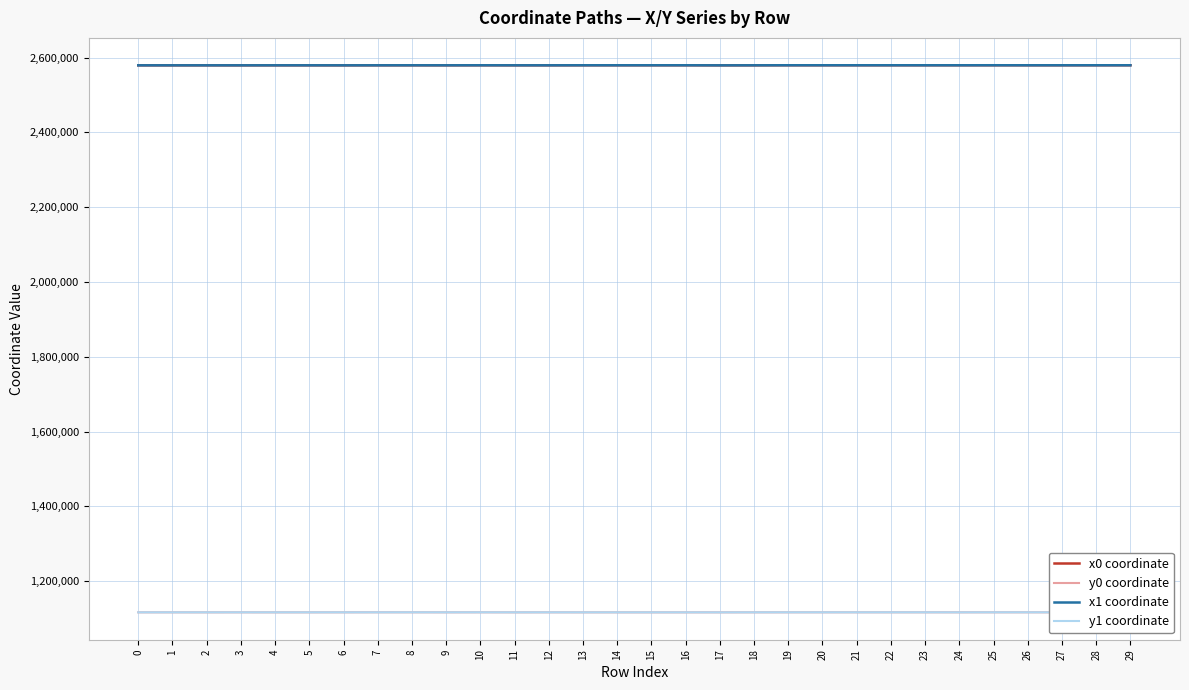

What is the value of the y1 coordinate point at the 12th from the left?

1116522.8